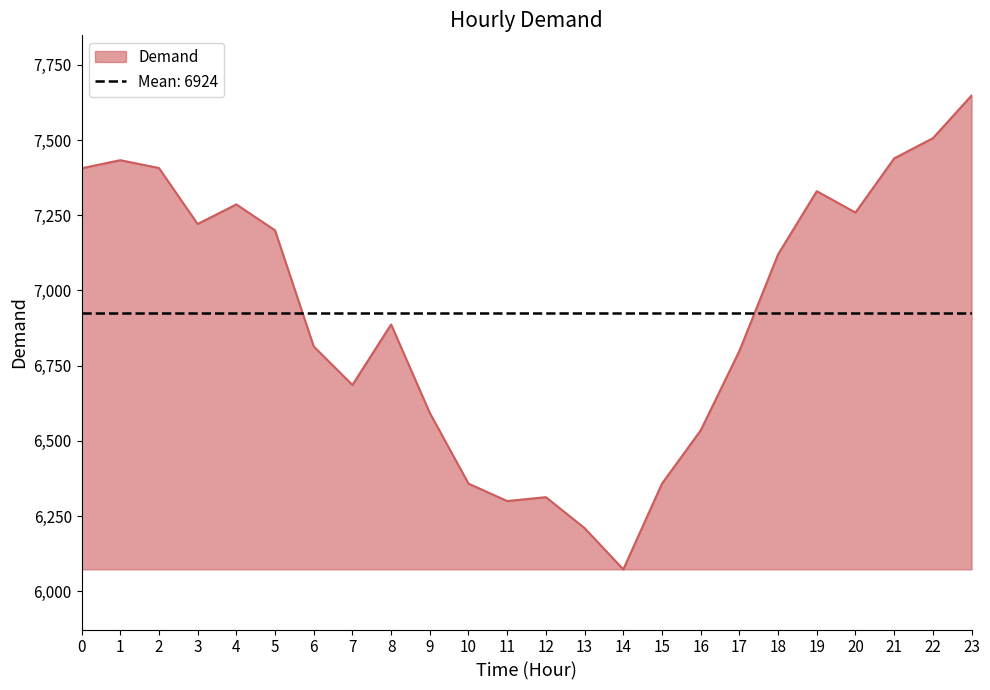

How many data points are less than 7120?

12